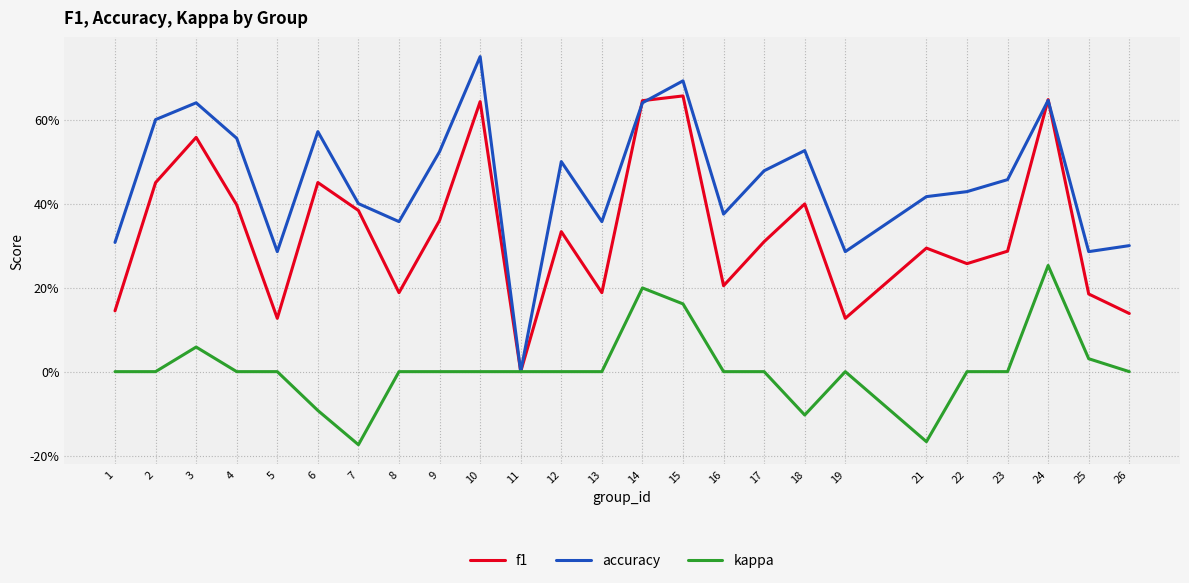

Does the chart have visible grid lines?

Yes